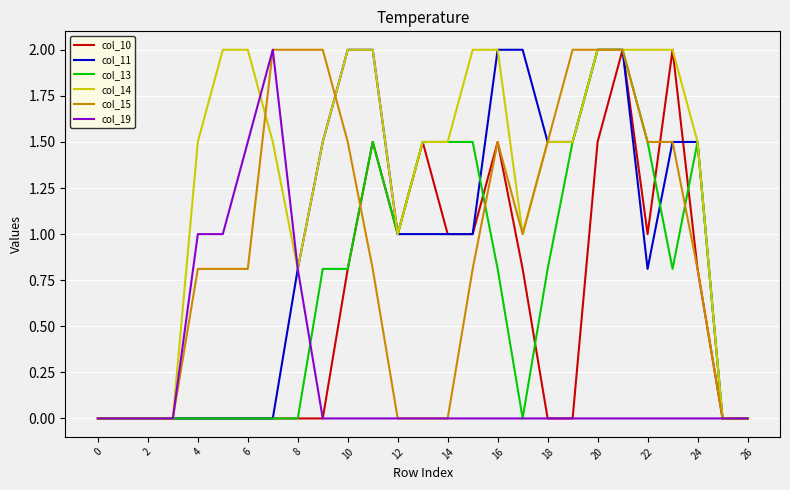

What is the maximum value shown in the chart?

2.0